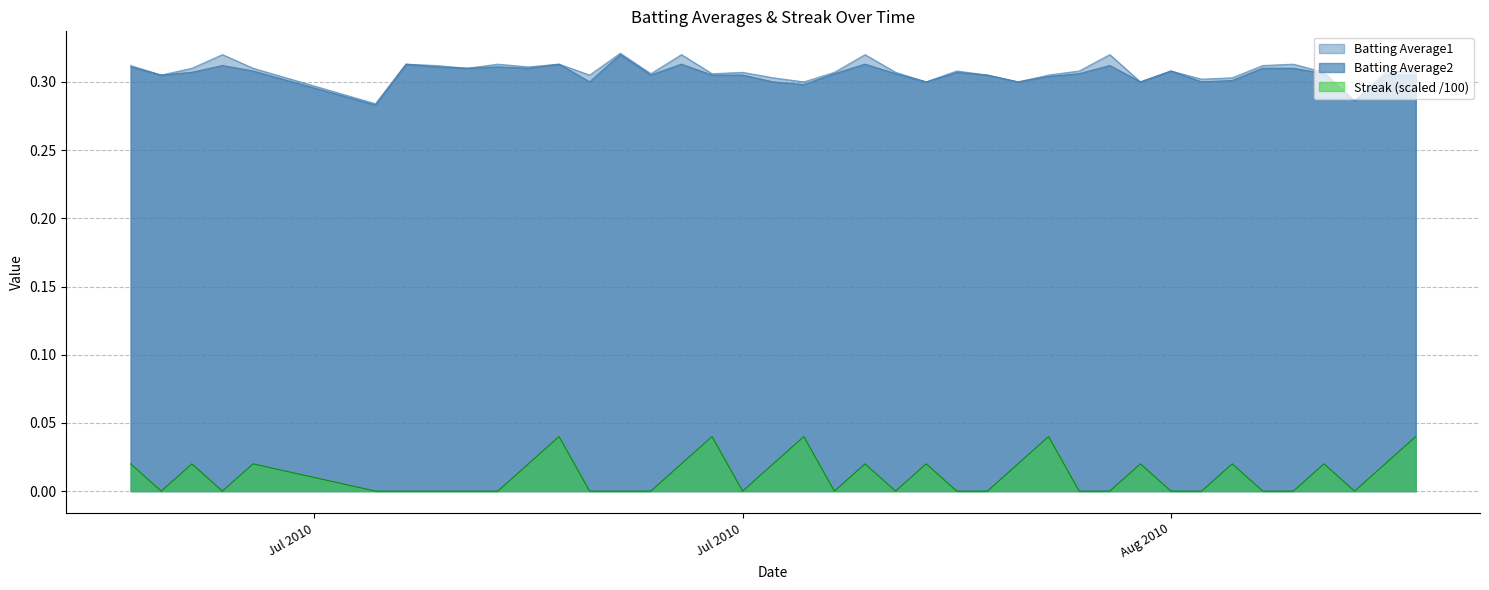

What is the label of the 21st point from the right?

2010-07-29